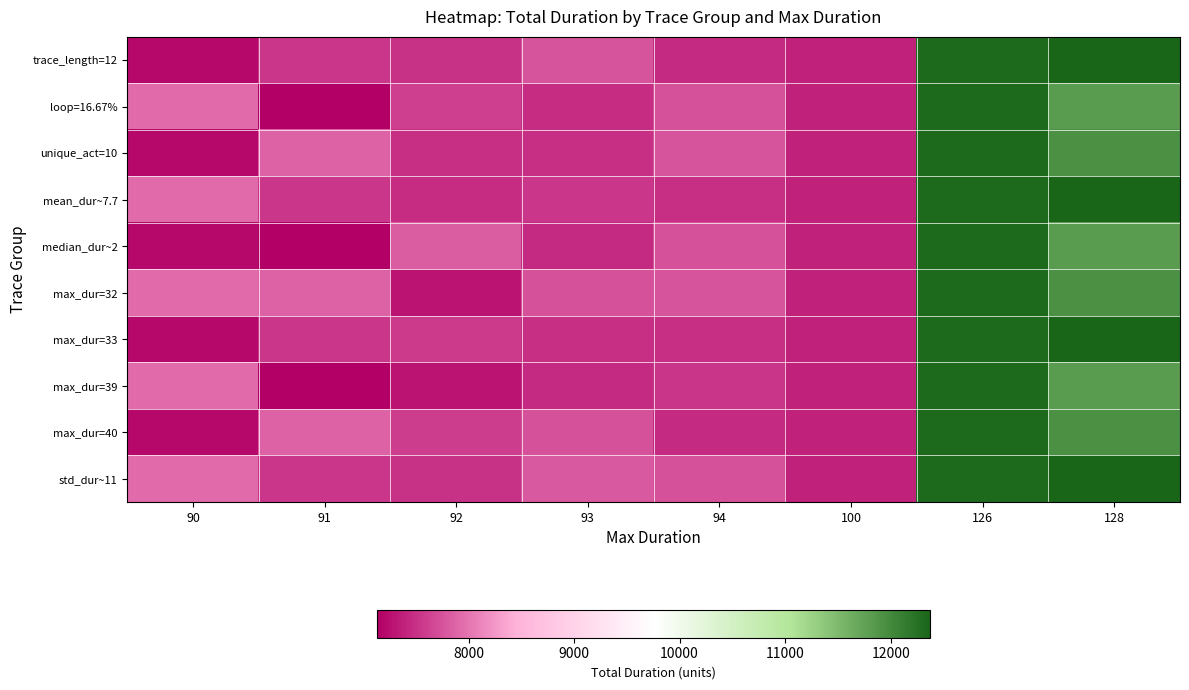

List the series in order of their peak value, highest first.

trace_length=12, mean_dur~7.7, max_dur=33, std_dur~11, loop=16.67%, unique_act=10, median_dur~2, max_dur=32, max_dur=39, max_dur=40